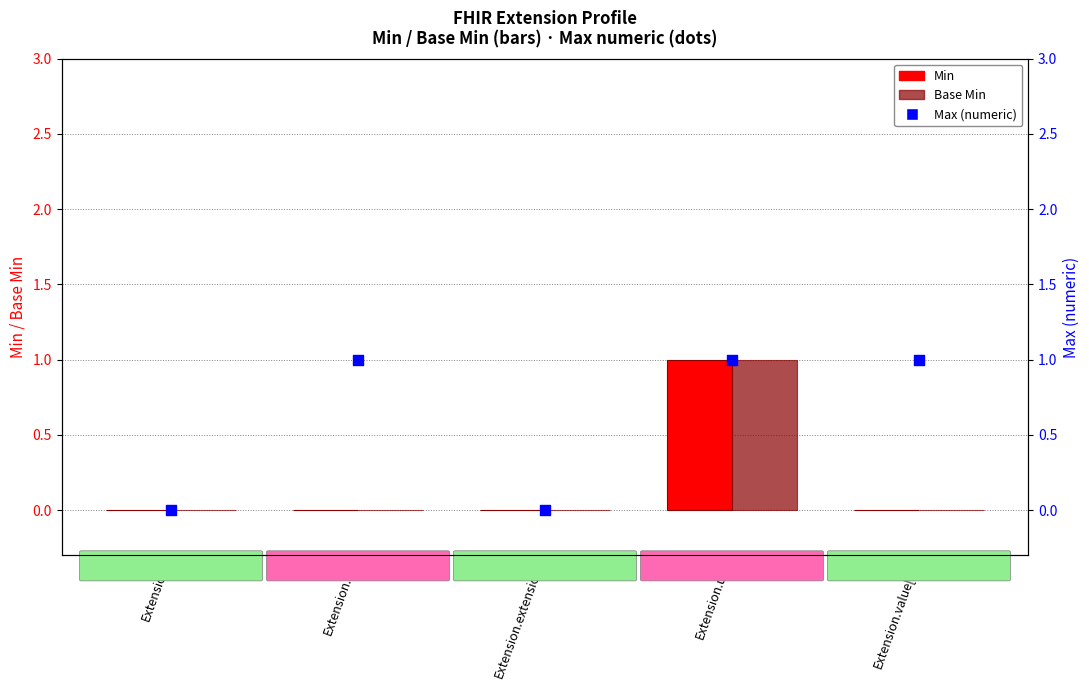

Which series has the largest Y range (max minus min)?

Min